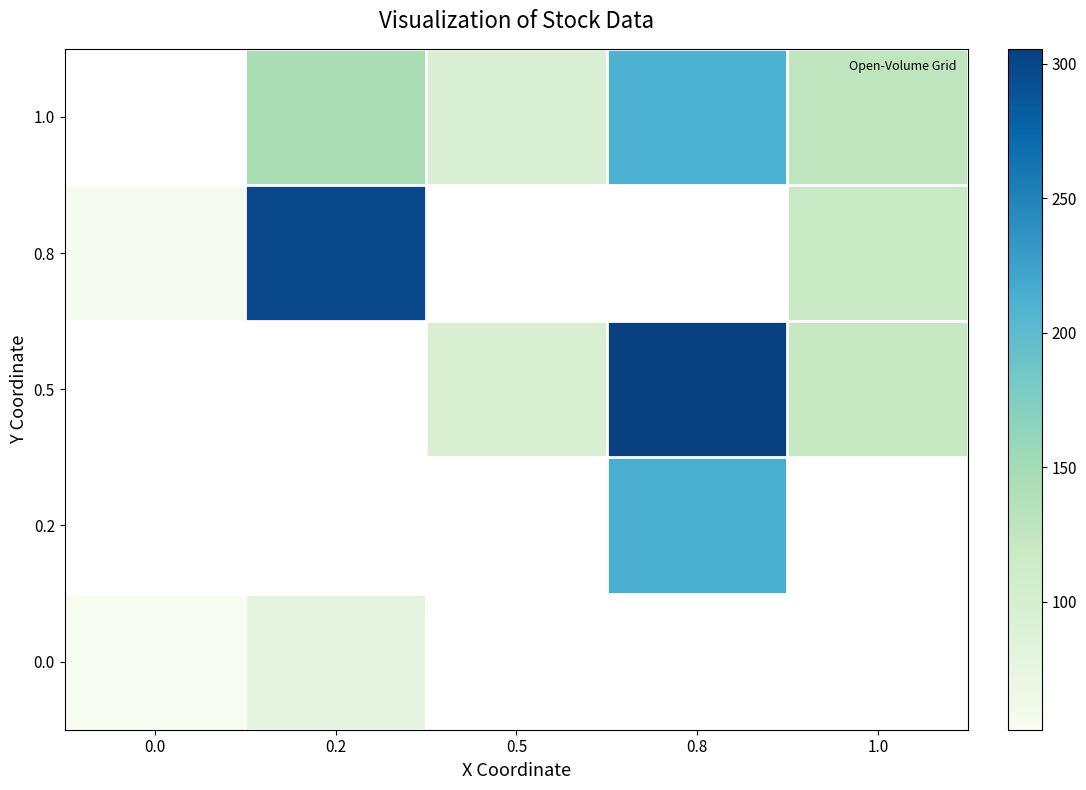

Where does the 1.0 series first go above 127?

0.2